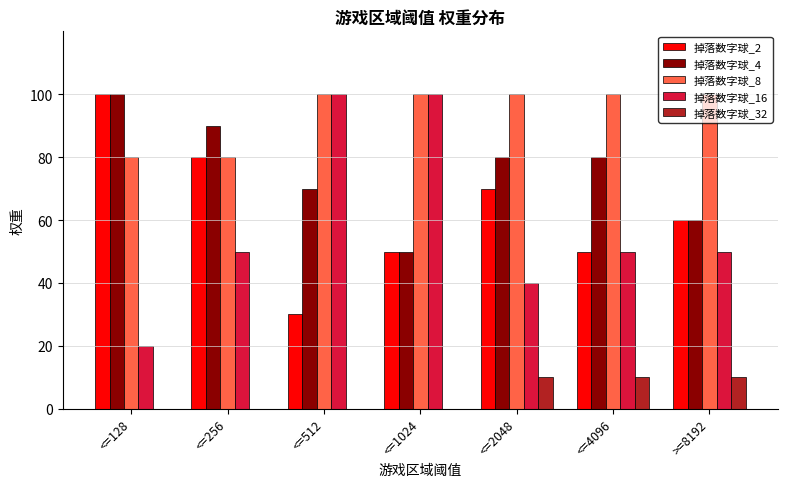

What is the sum of the 掉落数字球_4 values at <=1024 and <=128?

150